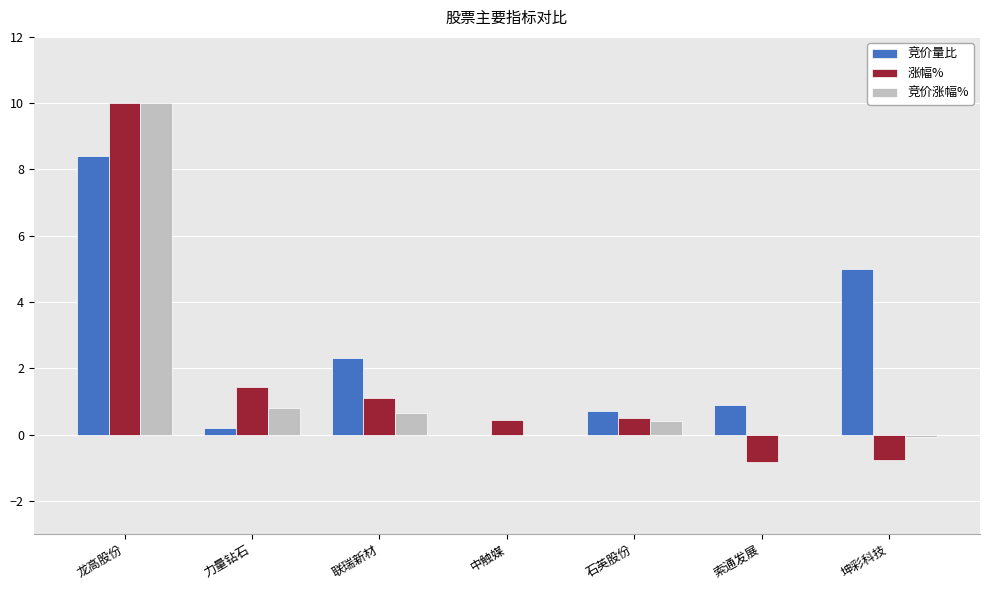

How many positive values does the 竞价量比 series have?

6